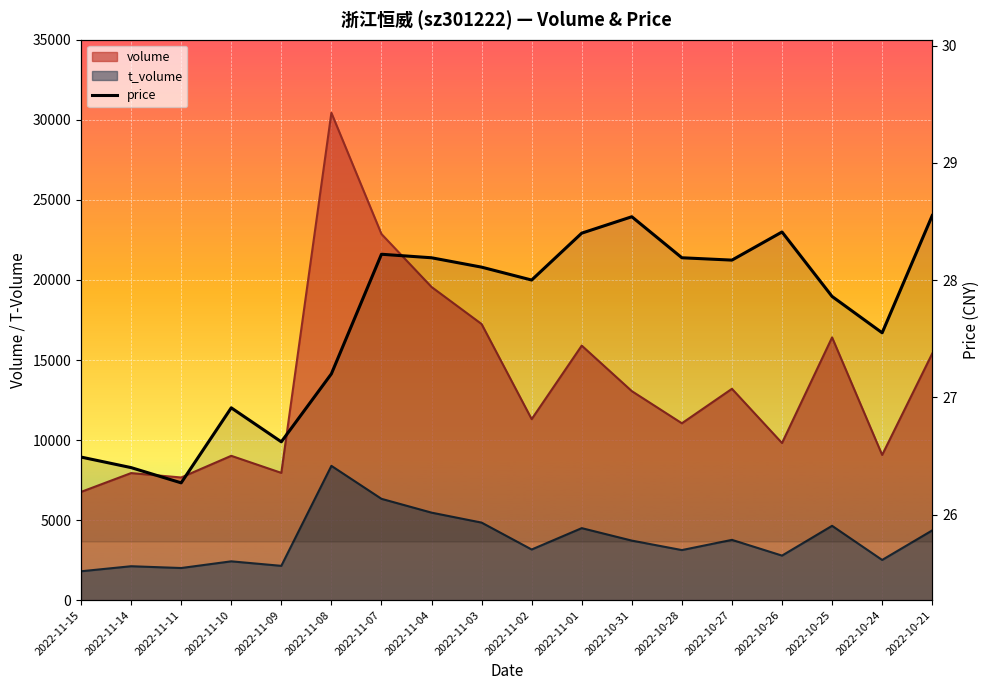

What is the smallest value displayed?

26.3